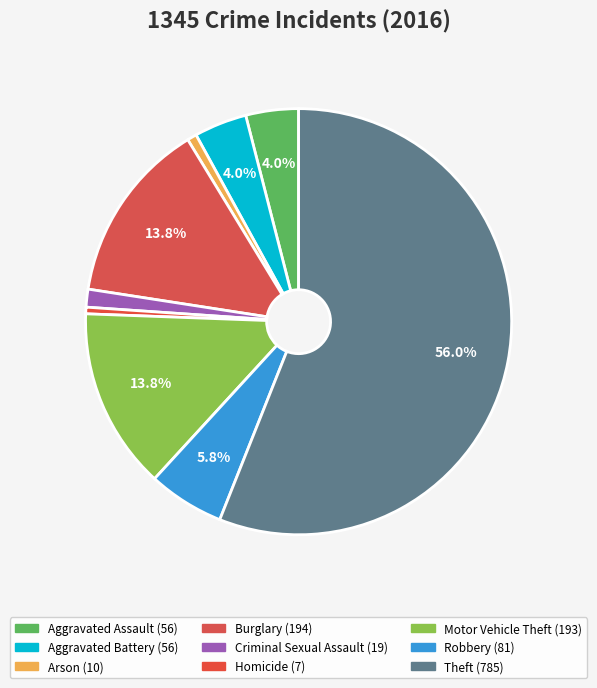

How many slices are in this pie chart?

9